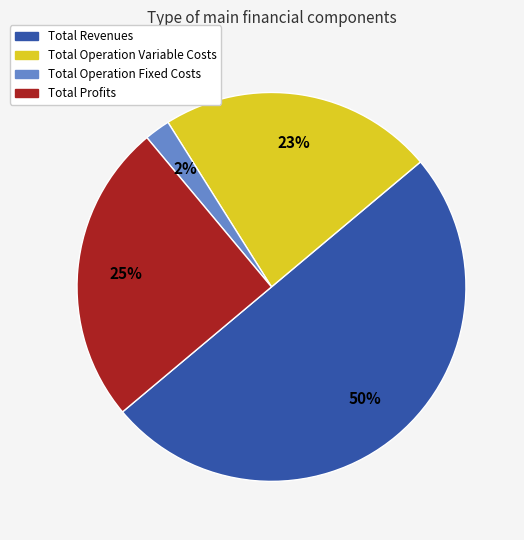

What is the ratio of the value at Total Operation Variable Costs to the value at Total Revenues?

0.5